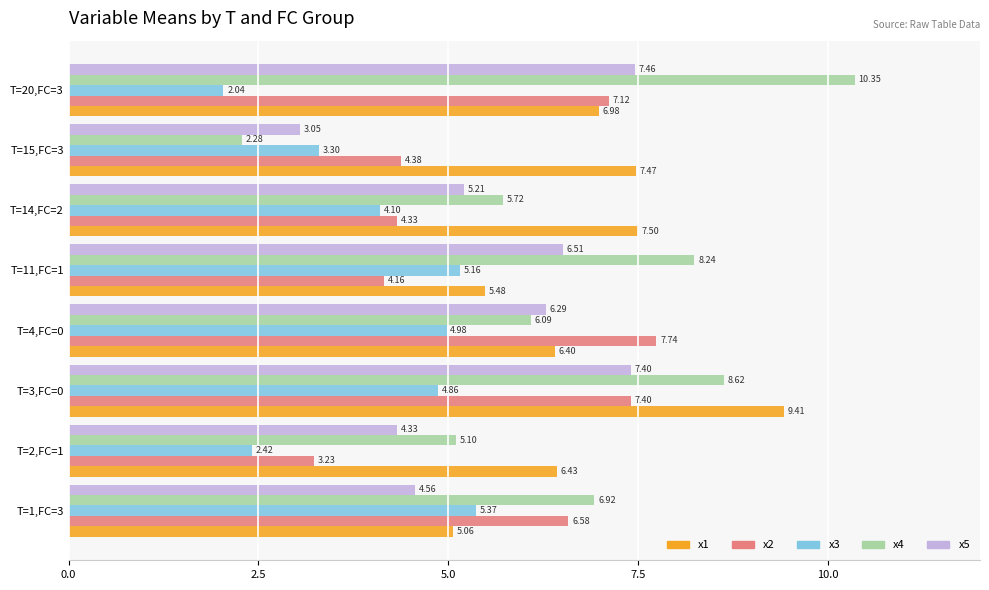

Rank the categories by x2 value from lowest to highest.

T=2,FC=1, T=11,FC=1, T=14,FC=2, T=15,FC=3, T=1,FC=3, T=20,FC=3, T=3,FC=0, T=4,FC=0